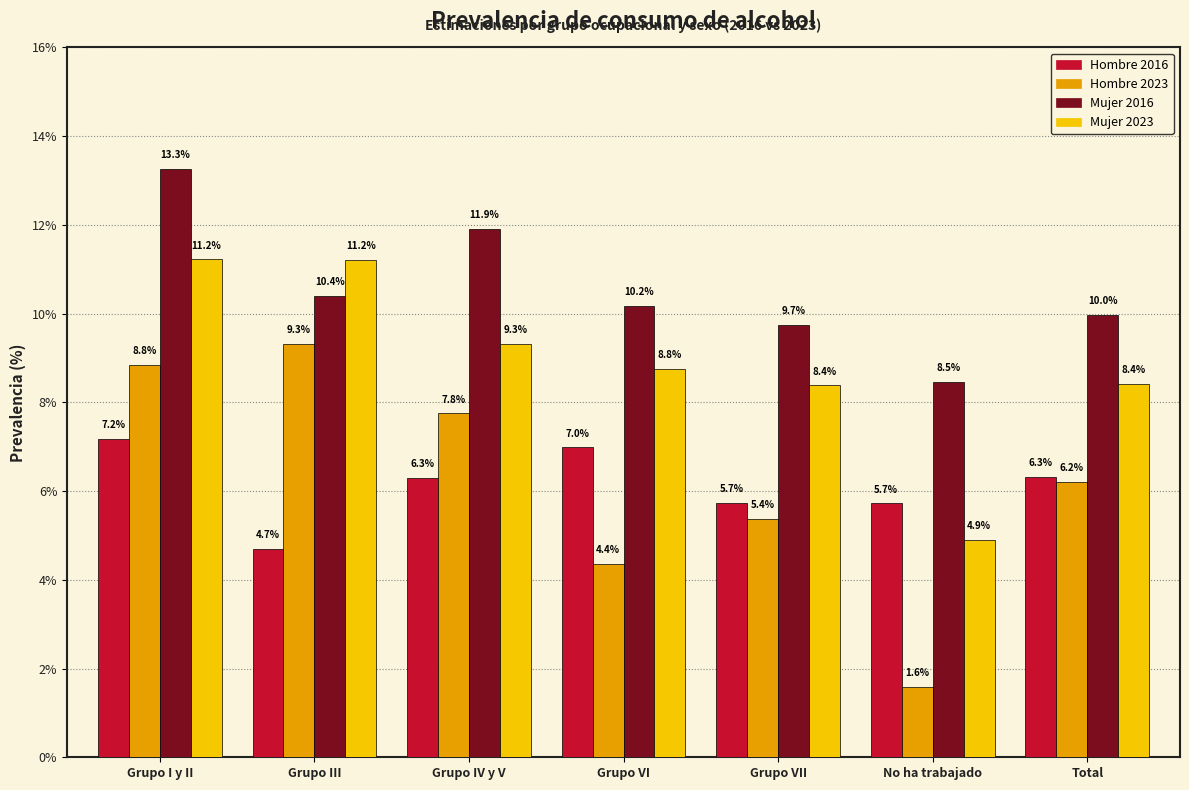

Reading left to right, what are all the values shown in this chart?

Hombre 2016: Grupo I y II=7.2	Grupo III=4.7	Grupo IV y V=6.3	Grupo VI=7.0	Grupo VII=5.7	No ha trabajado=5.7	Total=6.3
Hombre 2023: Grupo I y II=8.8	Grupo III=9.3	Grupo IV y V=7.8	Grupo VI=4.4	Grupo VII=5.4	No ha trabajado=1.6	Total=6.2
Mujer 2016: Grupo I y II=13.3	Grupo III=10.4	Grupo IV y V=11.9	Grupo VI=10.2	Grupo VII=9.7	No ha trabajado=8.5	Total=10.0
Mujer 2023: Grupo I y II=11.2	Grupo III=11.2	Grupo IV y V=9.3	Grupo VI=8.8	Grupo VII=8.4	No ha trabajado=4.9	Total=8.4